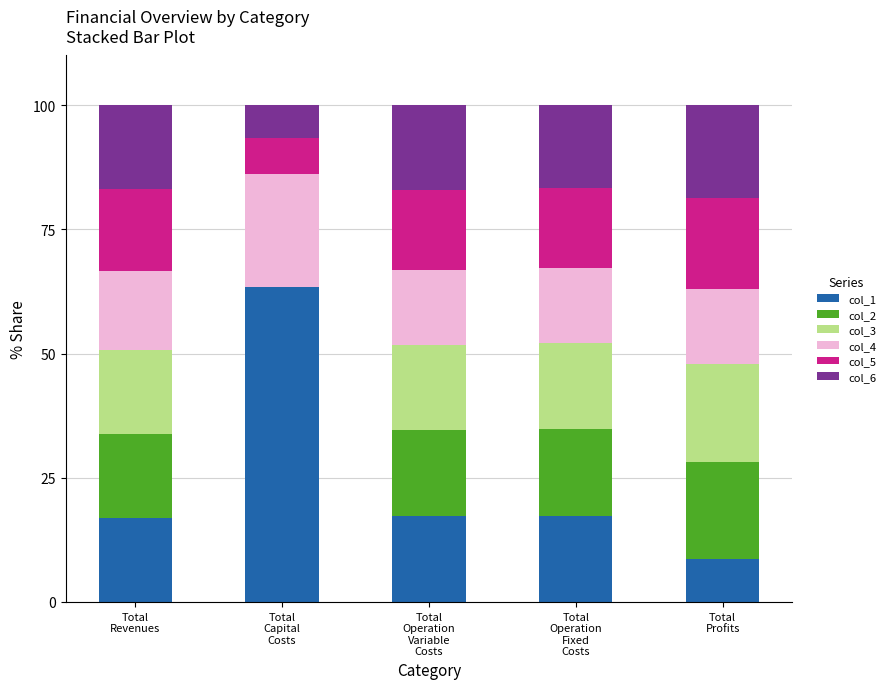

What is the sum of all col_1 values?

123.6